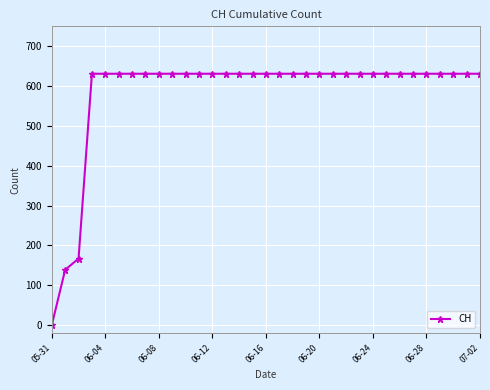

Is this an area chart (filled region under the line)?

No